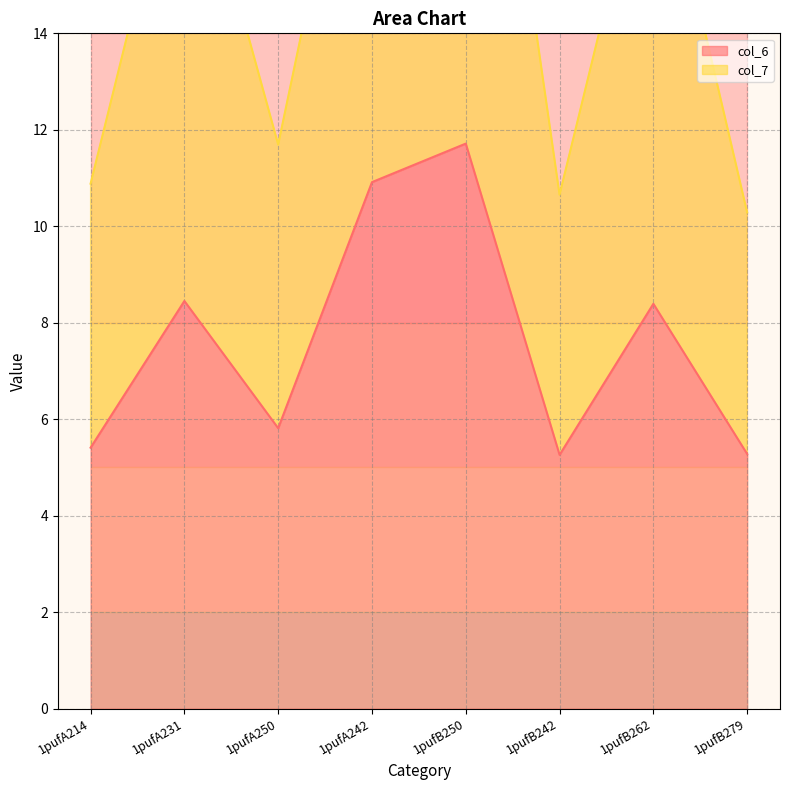

True or false: col_7 and col_6 cross at least once.

False